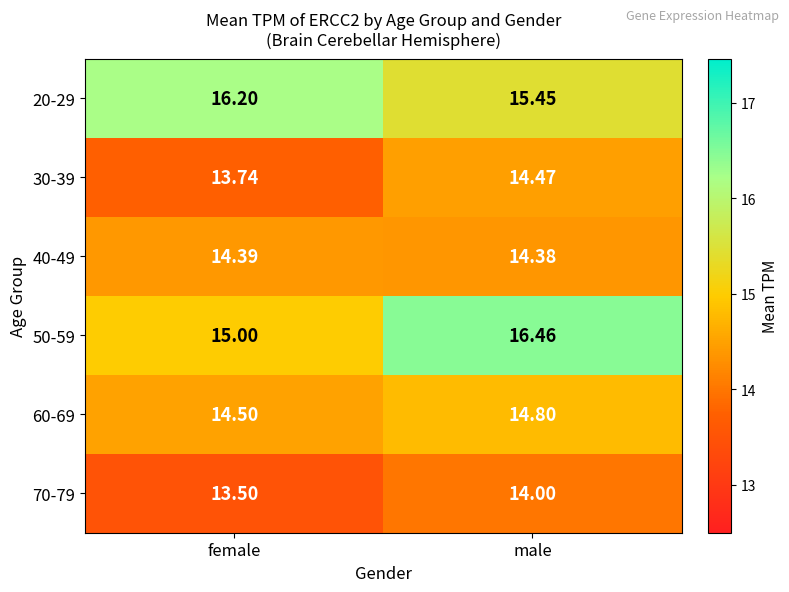

At which label is 40-49 closest to 14?

male